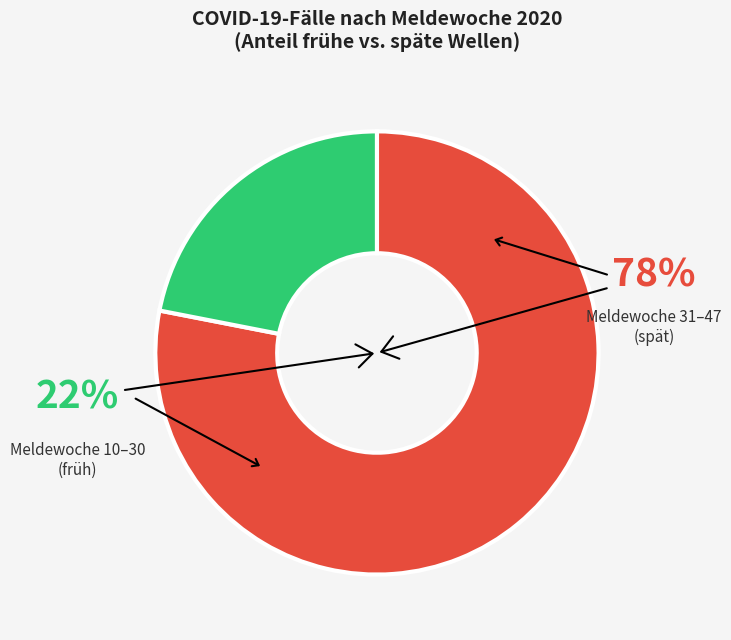

Which slice is the smallest?

Meldewoche 10